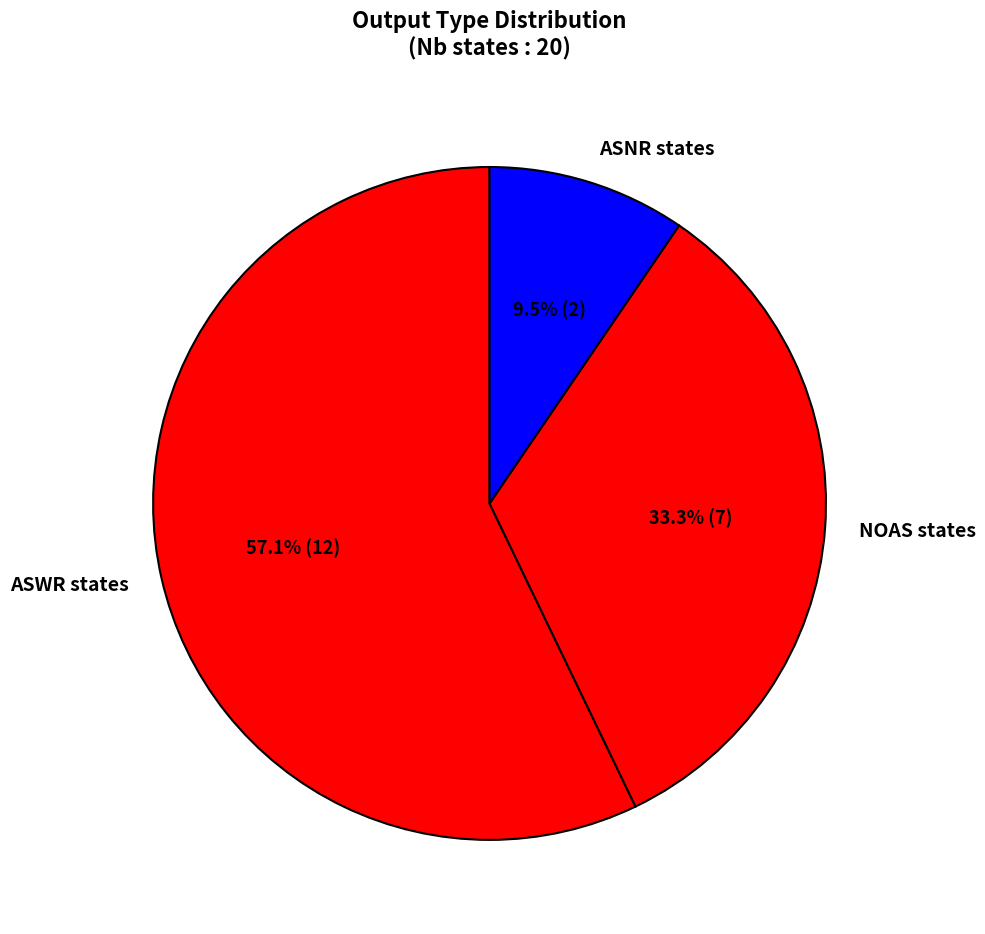

How many segments does this pie chart have?

3